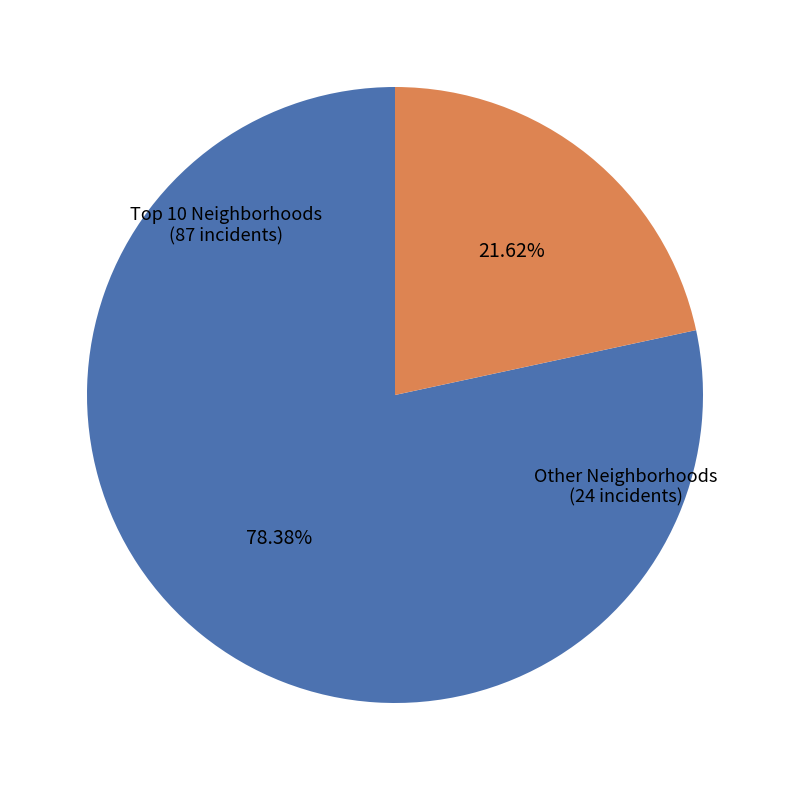

Does any single category account for the majority?

Yes